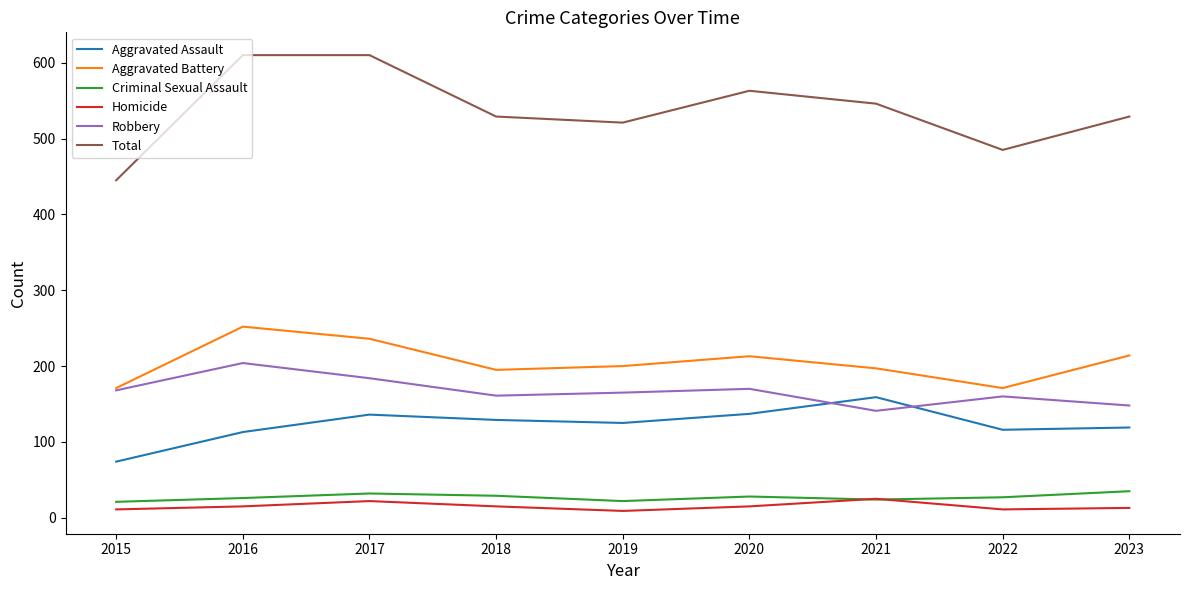

Is it true that Aggravated Battery equals 298 at 2023?

False